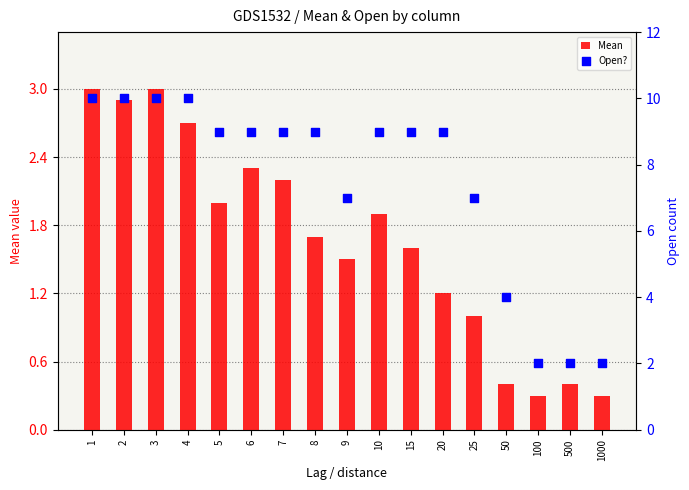

Is the value of Open? at 8 greater than the value of Mean at 9?

Yes